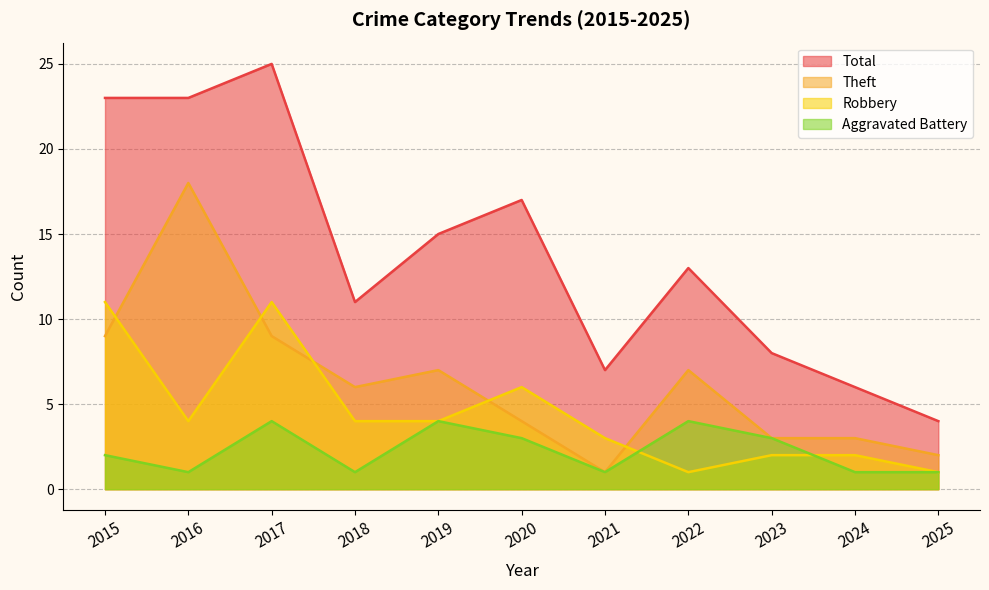

Reading left to right, transcribe all the data shown in this chart.

Aggravated Battery: 2015=2	2016=1	2017=4	2018=1	2019=4	2020=3	2021=1	2022=4	2023=3	2024=1	2025=1
Robbery: 2015=11	2016=4	2017=11	2018=4	2019=4	2020=6	2021=3	2022=1	2023=2	2024=2	2025=1
Theft: 2015=9	2016=18	2017=9	2018=6	2019=7	2020=4	2021=1	2022=7	2023=3	2024=3	2025=2
Total: 2015=23	2016=23	2017=25	2018=11	2019=15	2020=17	2021=7	2022=13	2023=8	2024=6	2025=4